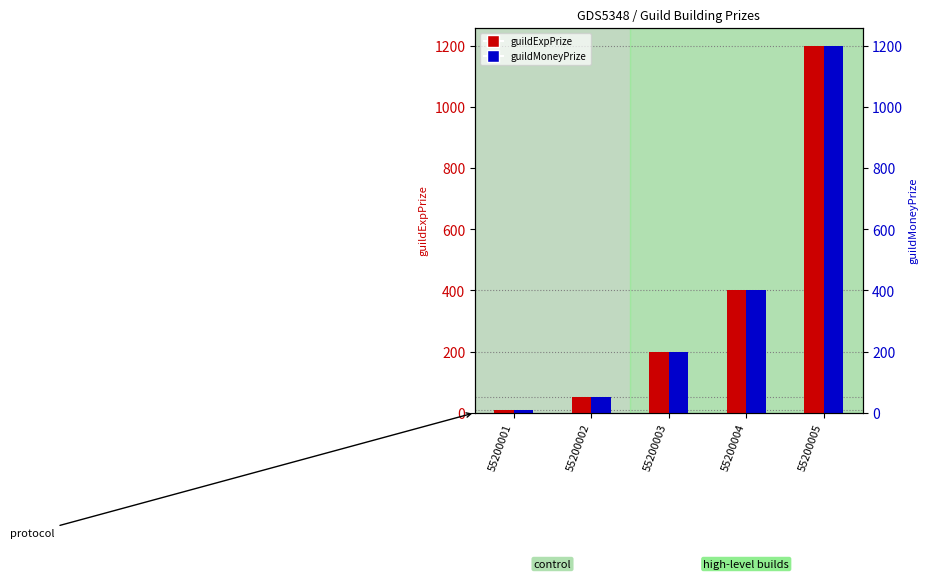

What is the total value across all series at 55200002?

100